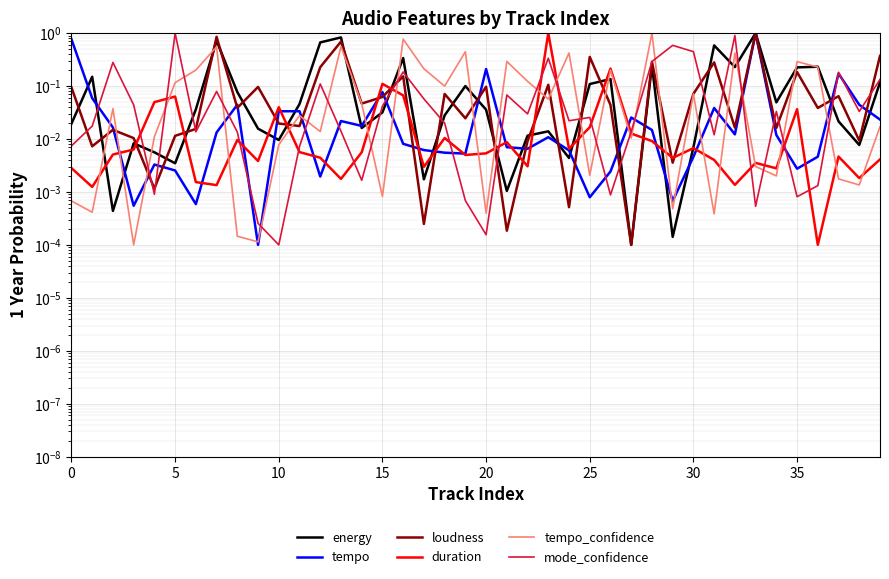

What is the difference between the highest and lowest values at 17?

0.2